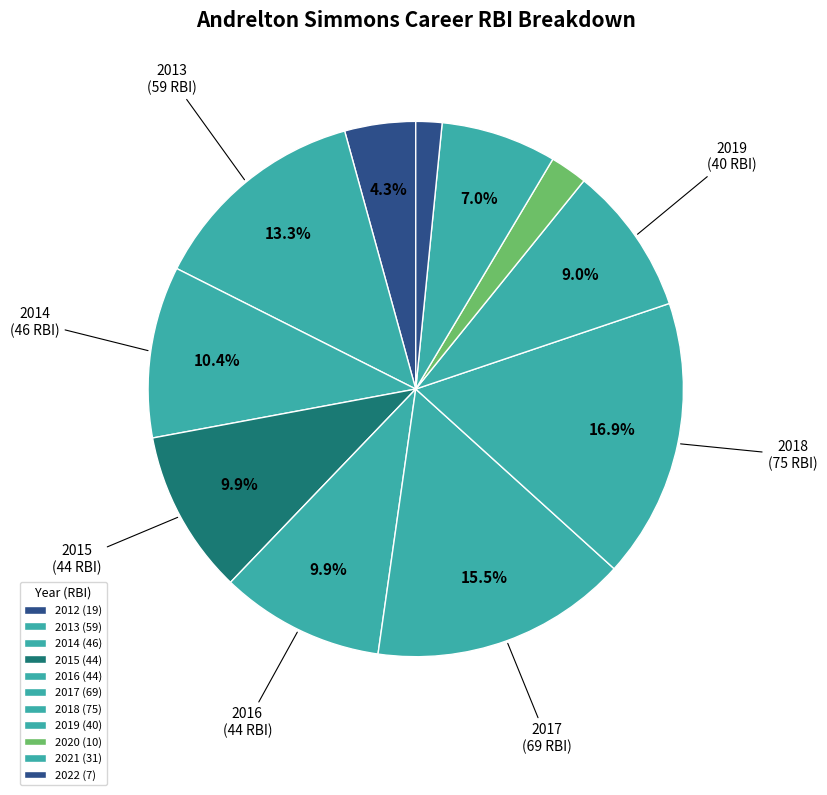

Is 2019 the majority of the pie?

No